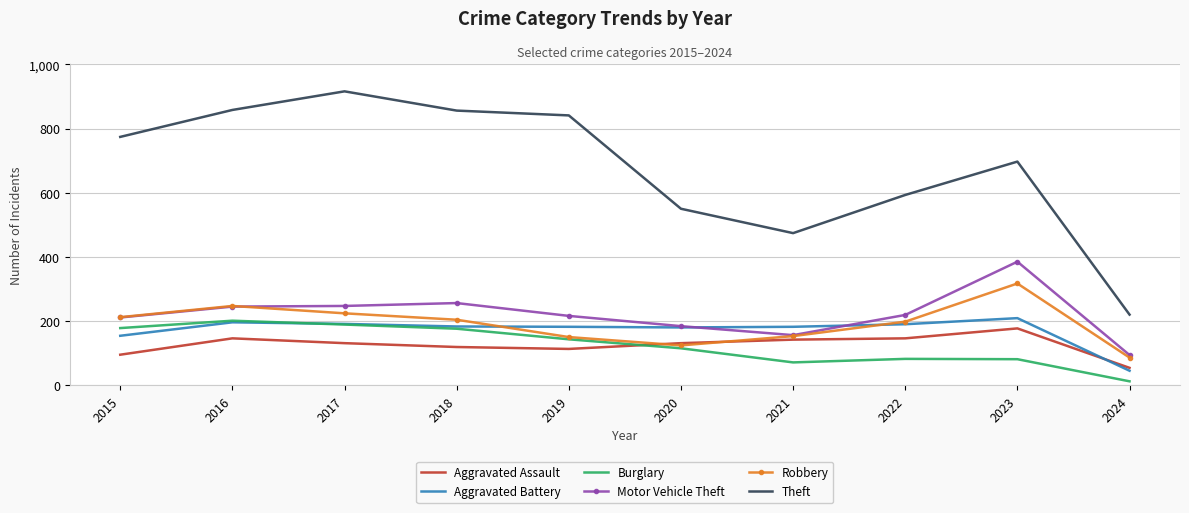

True or false: Theft and Aggravated Battery intersect in this chart.

False